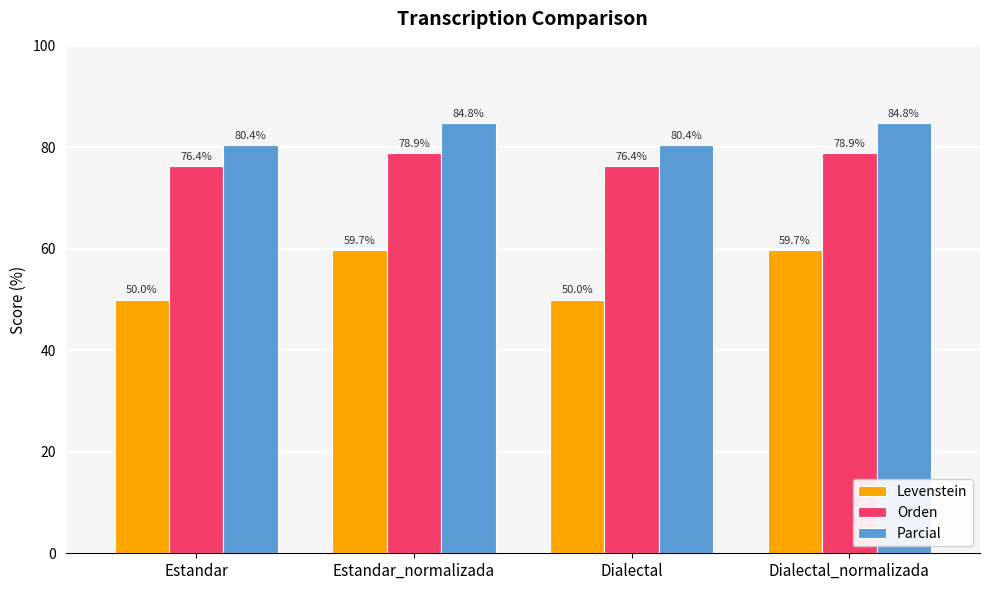

Which series has the largest range (max minus min)?

Levenstein